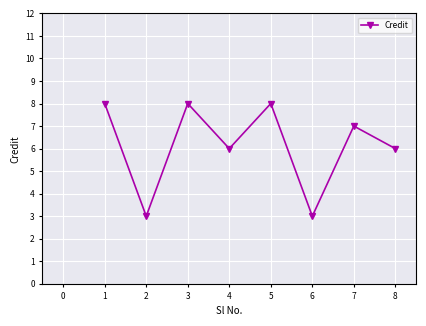

What is the change in value from 2 to 3?

+5